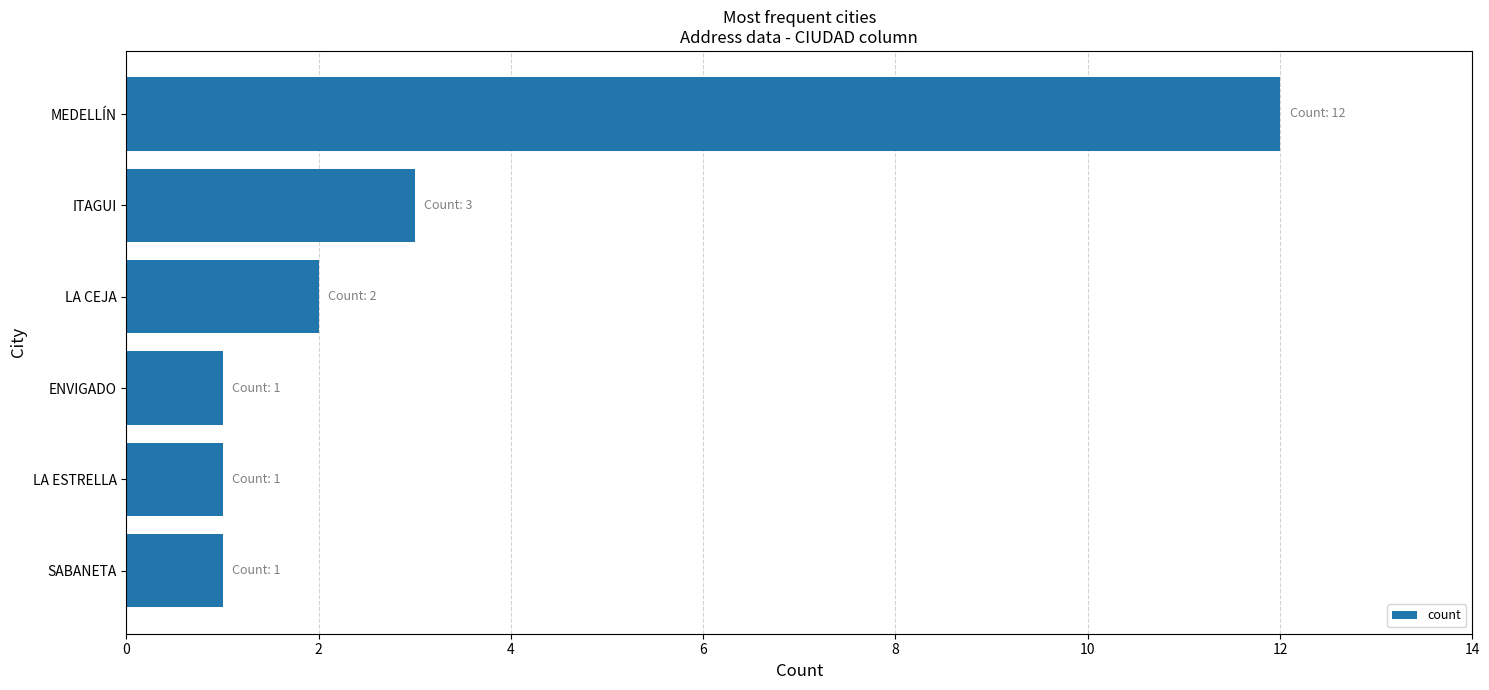

What is the average value?

3